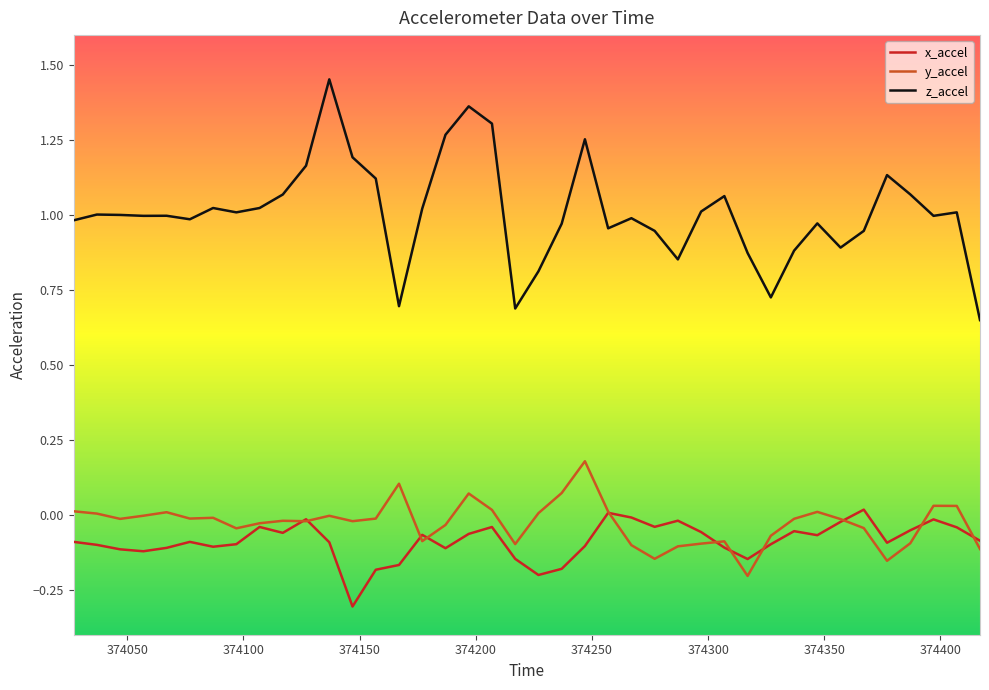

True or false: z_accel and y_accel cross at least once.

False